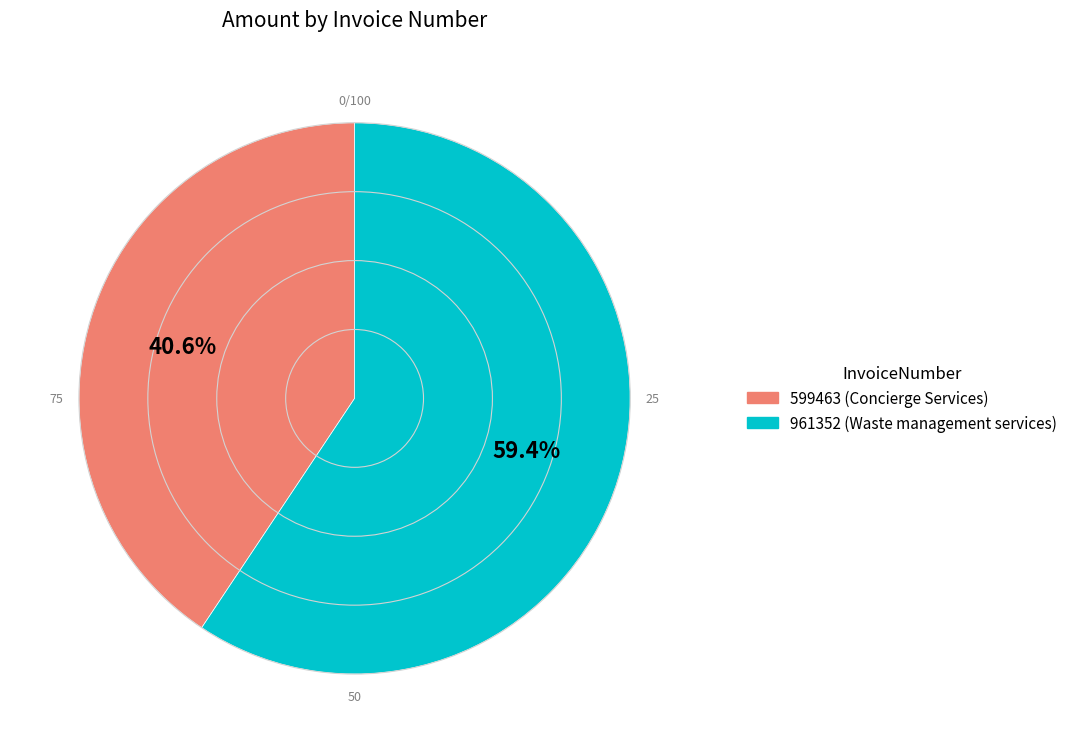

Is it true that 599463 is 31% of the pie?

False